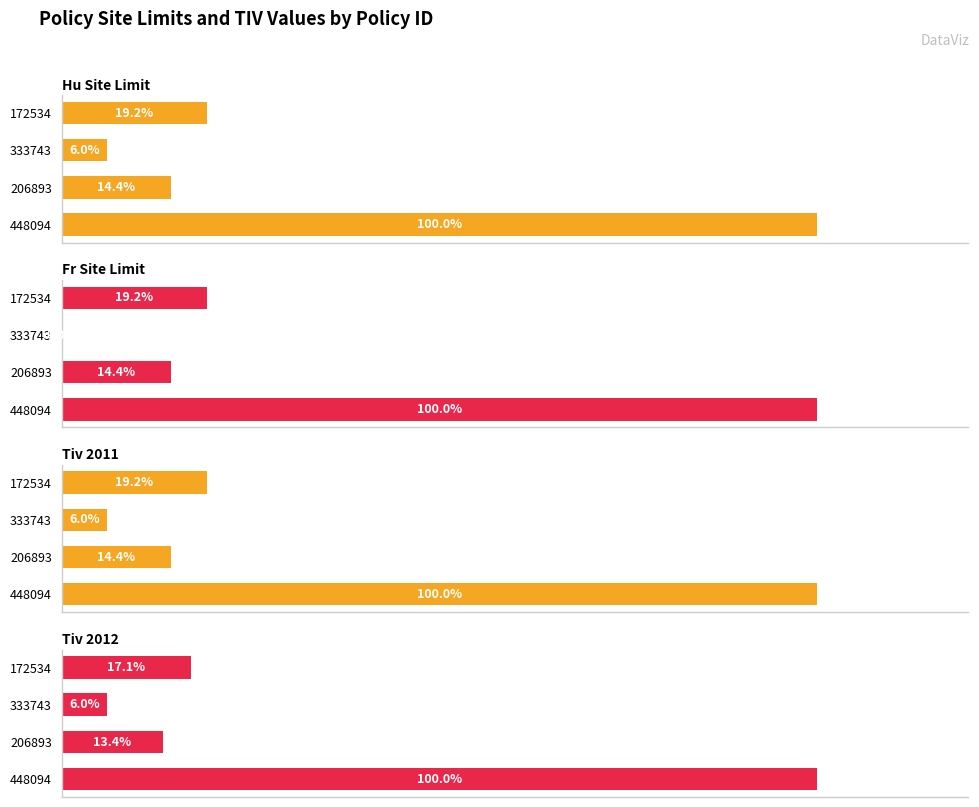

How many groups of bars are there?

4